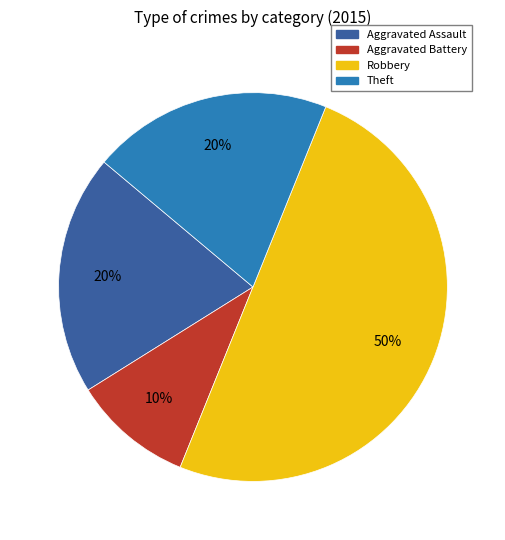

Does Theft represent more than half of the total?

No